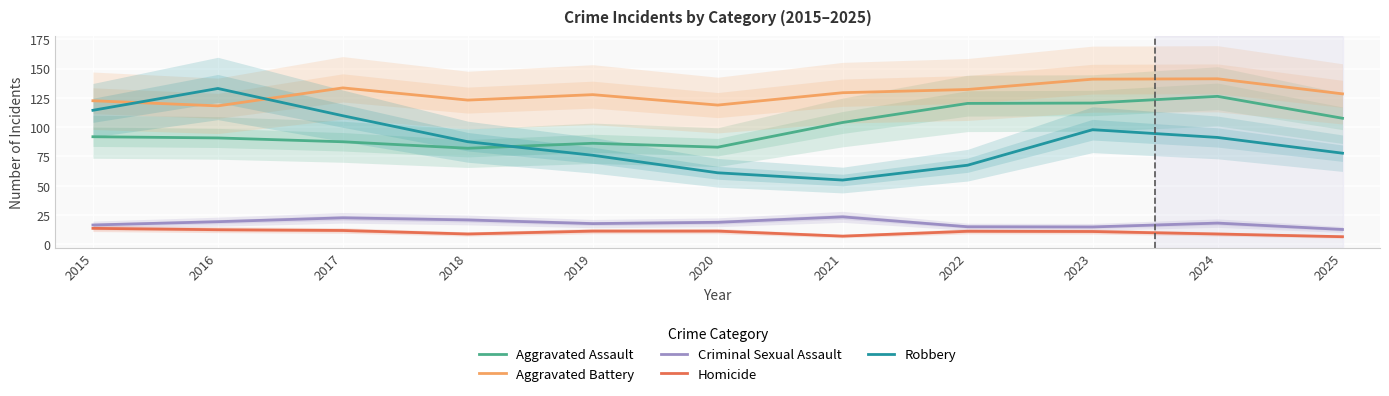

True or false: Aggravated Battery and Aggravated Assault intersect in this chart.

False